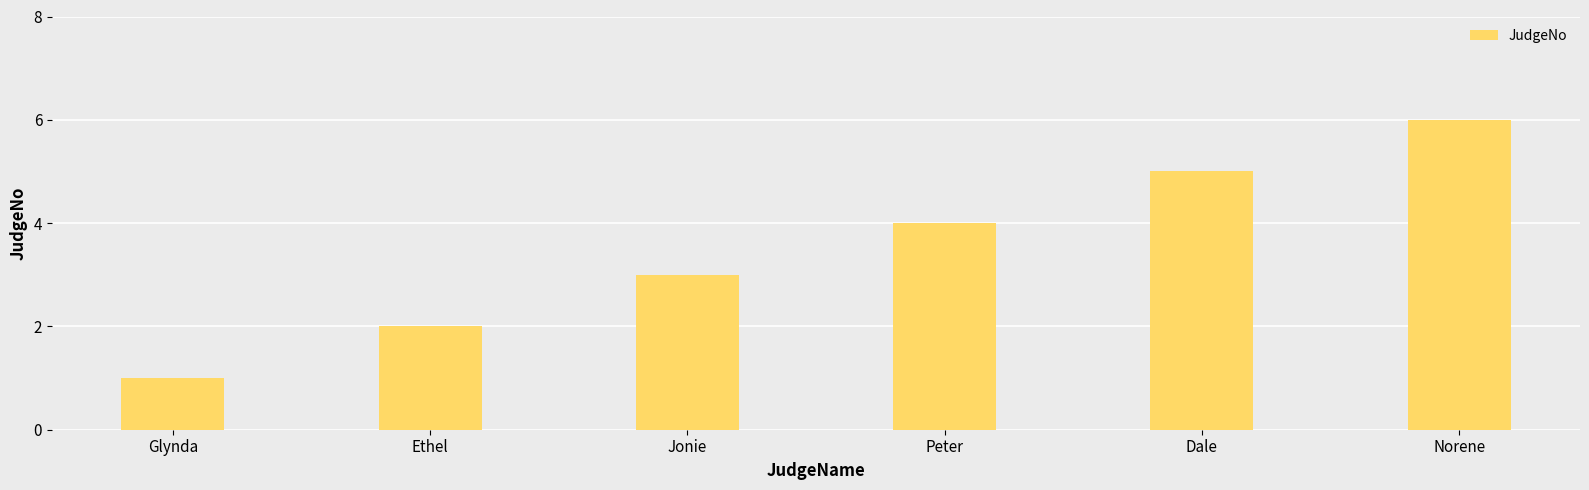

Reading left to right, list all the values displayed in this chart.

Glynda=1	Ethel=2	Jonie=3	Peter=4	Dale=5	Norene=6